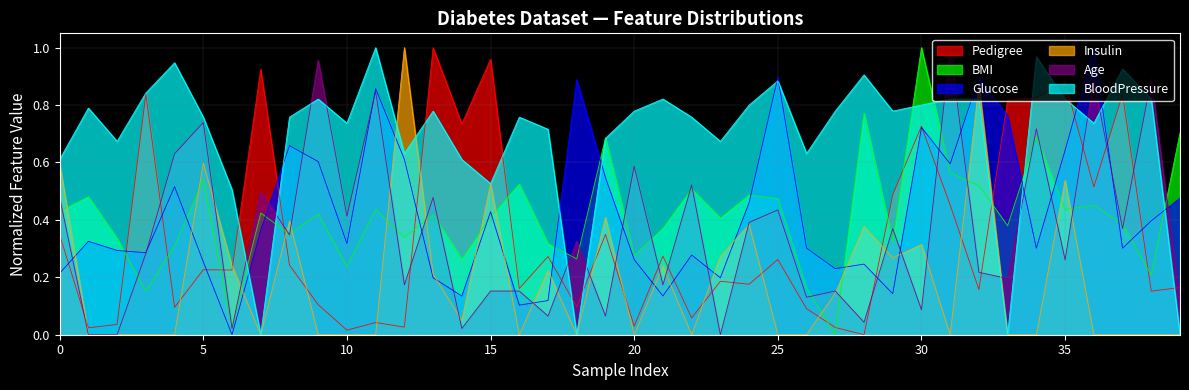

How many values in the Age series exceed 0?

37